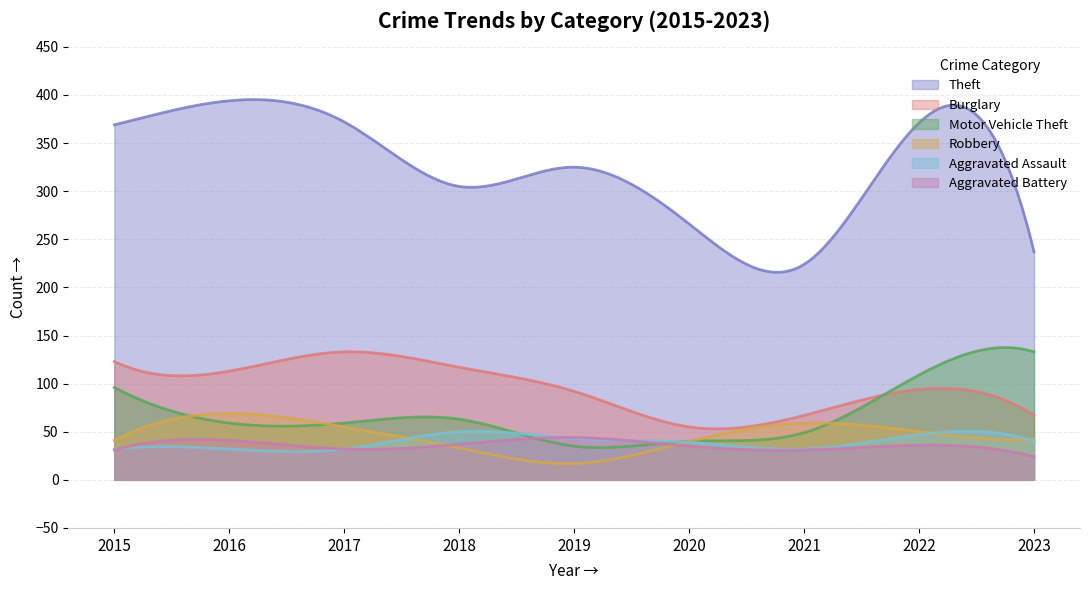

Which has a higher value, 2015 or 2019?

2015